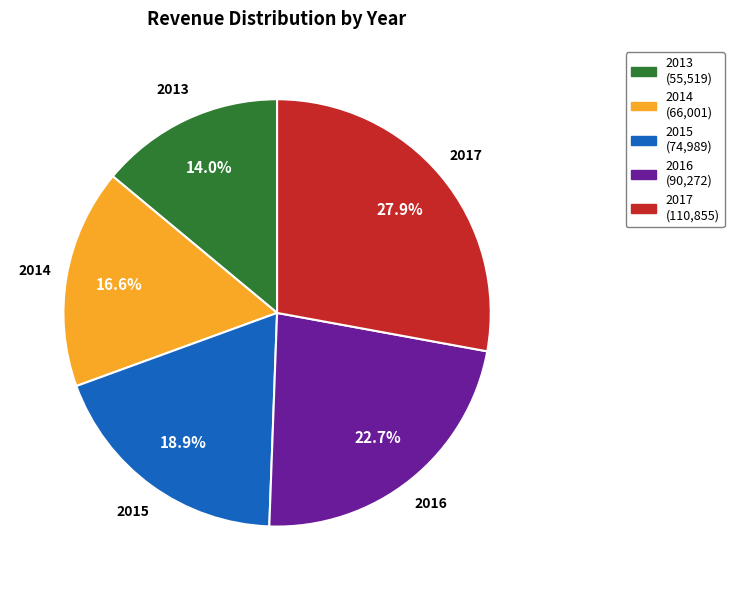

To the nearest percent, what is the difference between the 2013 and 2015 slice percentages?

5%